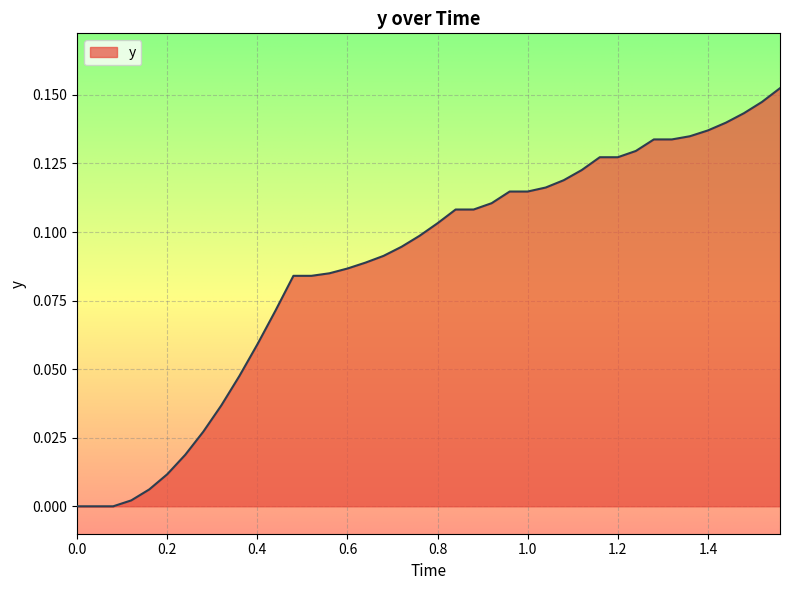

Is this an area chart (filled region under the line)?

Yes